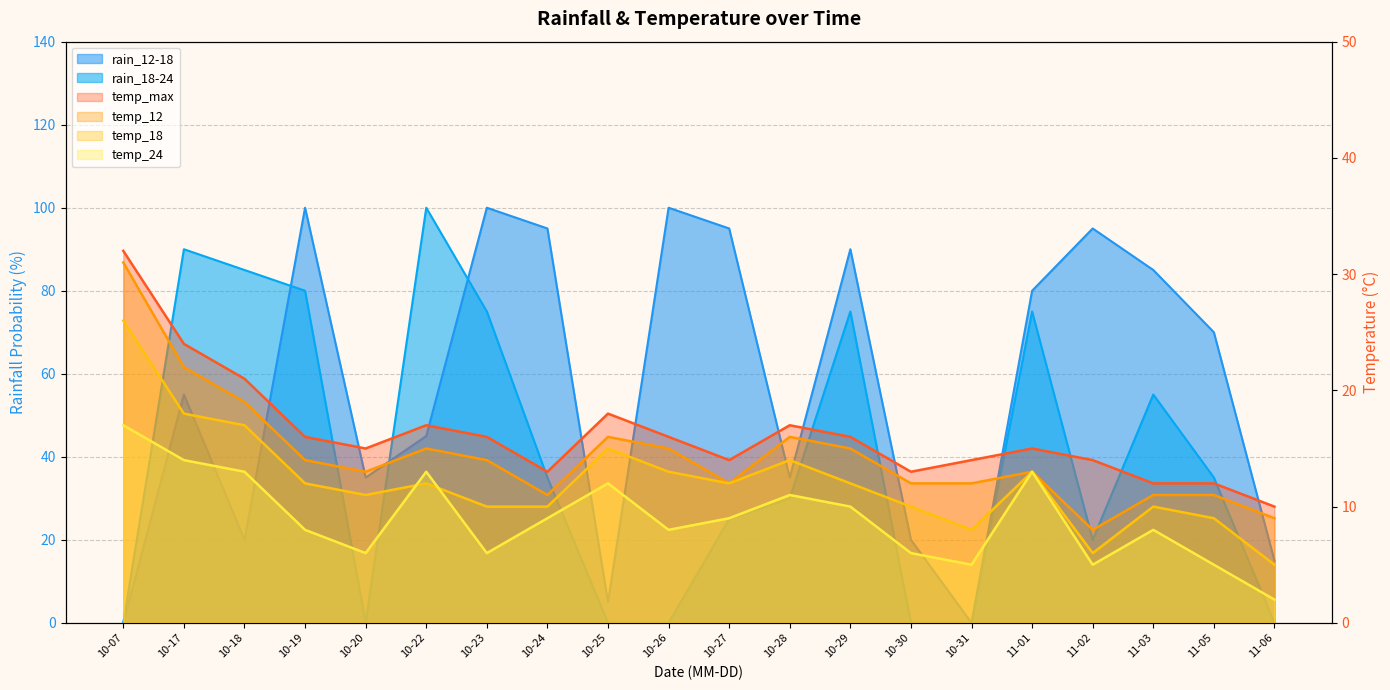

Between 10-17 and 10-29, which is larger?

10-29